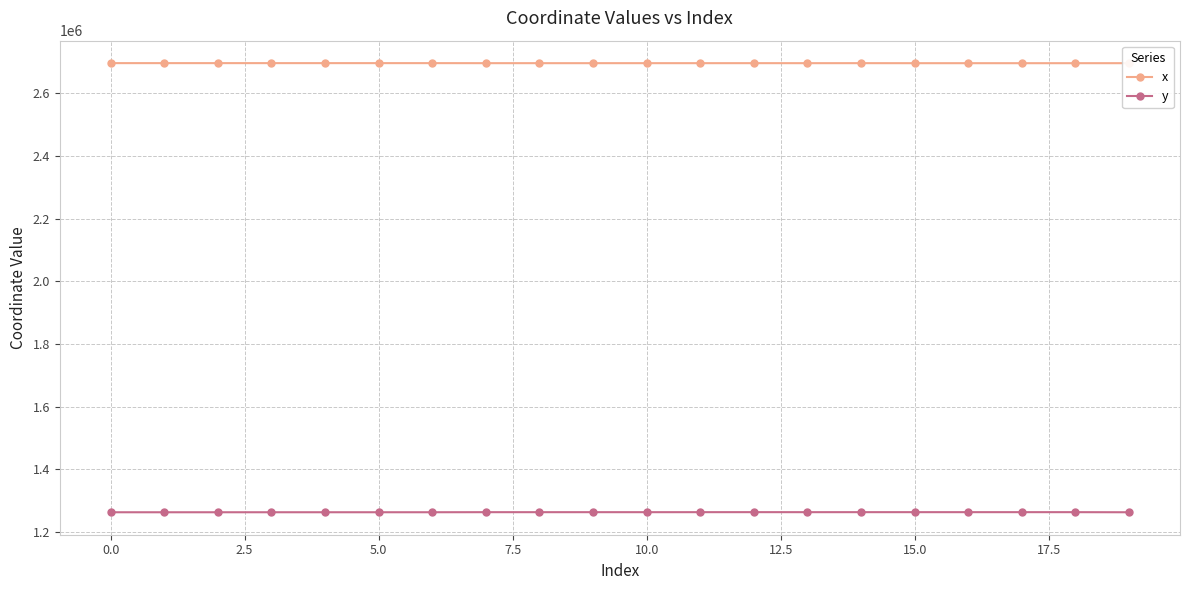

What is the highest value of the y series?

1262731.6